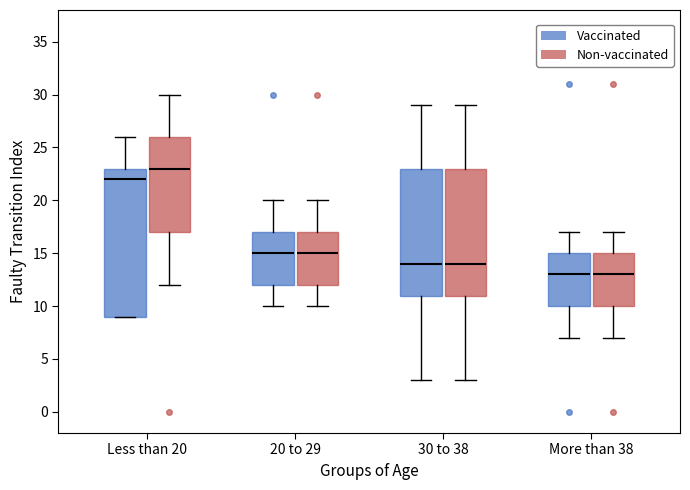

Comparing the boxes themselves (not the whiskers), which one is the tallest?

Less than 20 (Vaccinated)